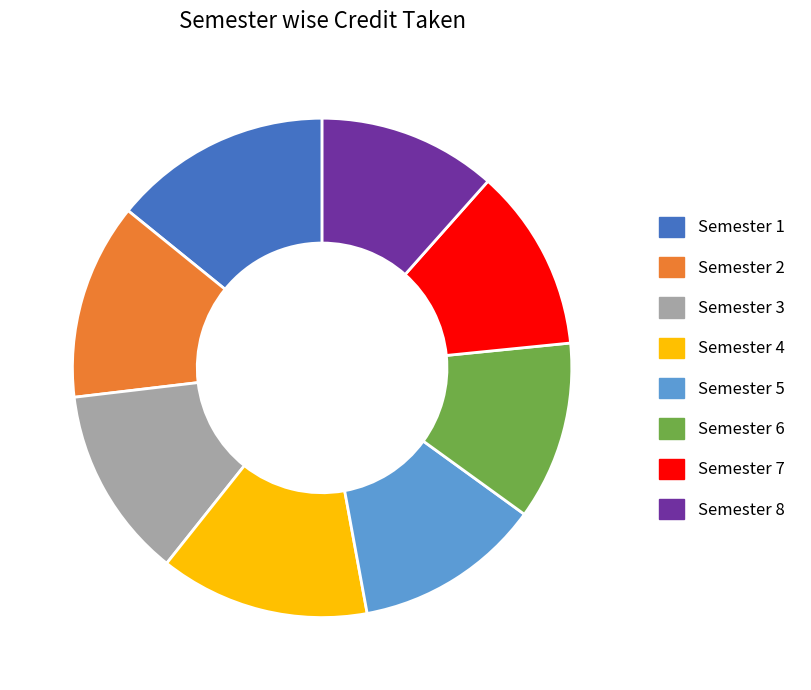

What is the ratio of the value at Semester 5 to the value at Semester 2?

1.0